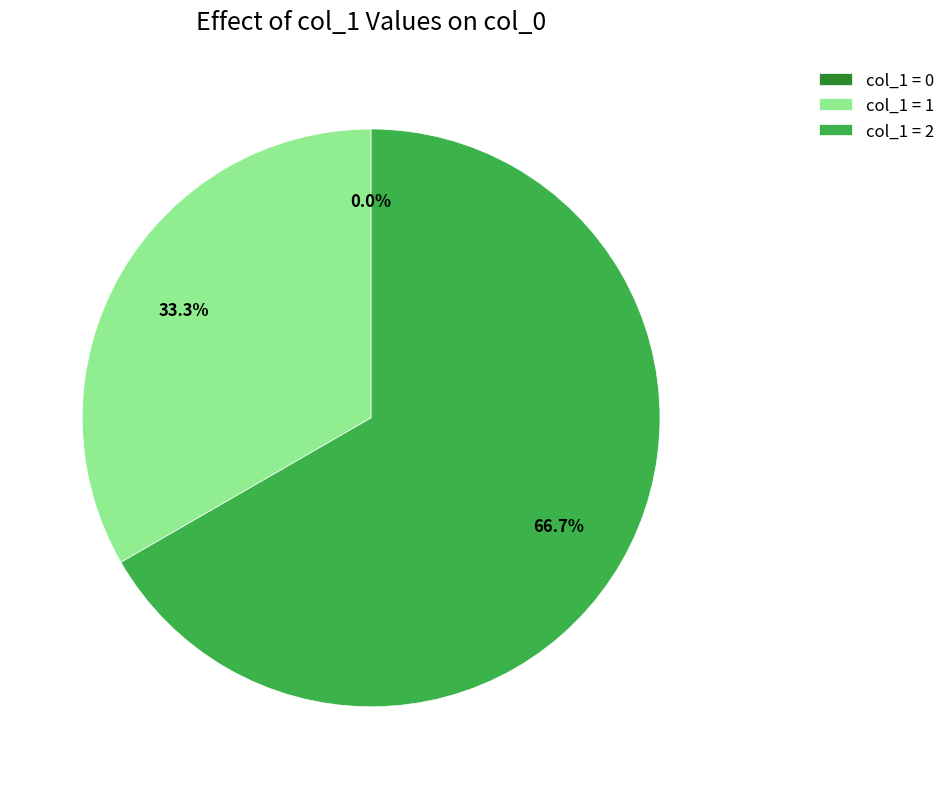

Does any single category account for the majority?

Yes